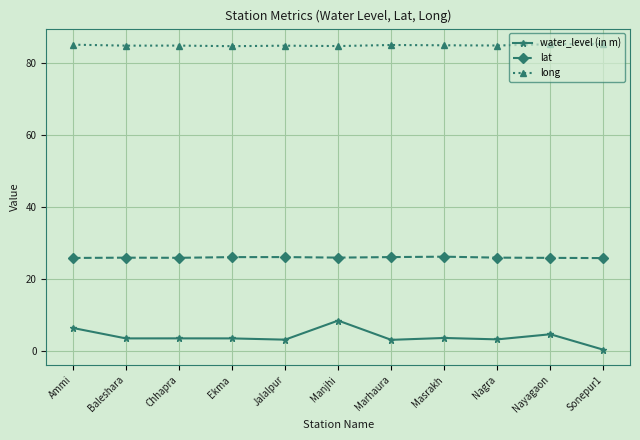

At which category does the chart reach its minimum across all series?

Sonepur1